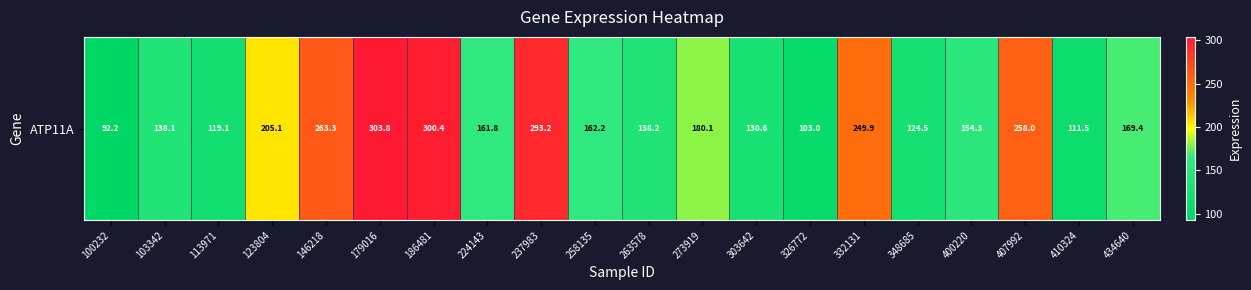

Which category has the lowest value across all series?

100232